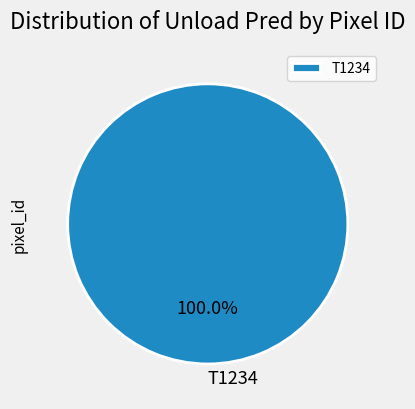

How many slices are in this pie chart?

1